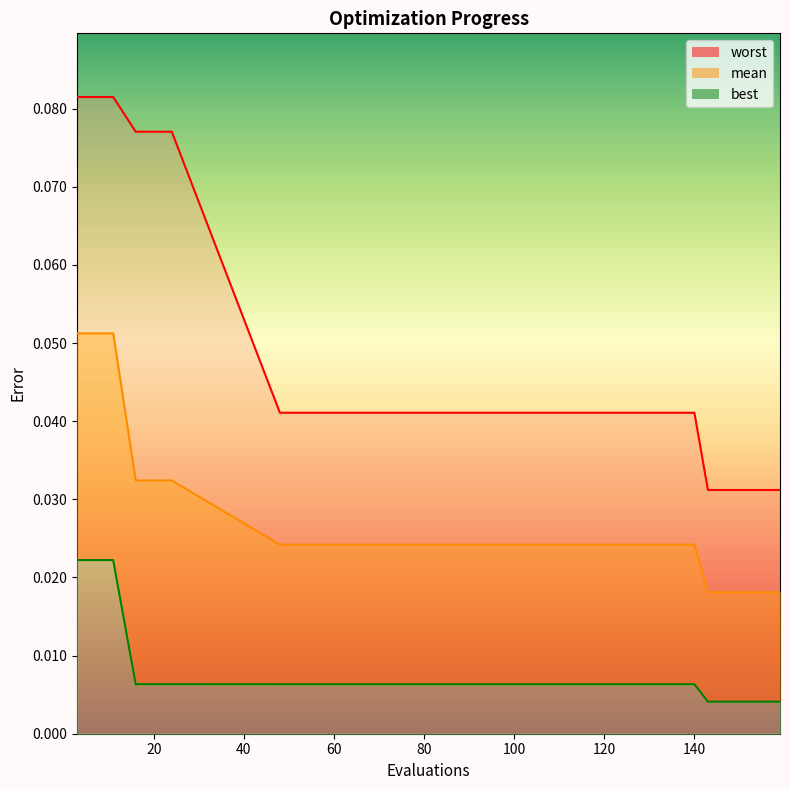

What are all the series names shown in the legend?

mean, best, worst